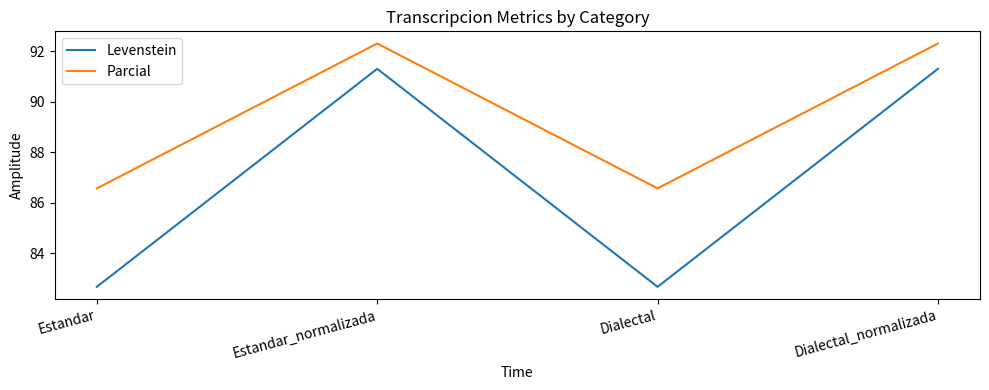

List the series in order of their overall mean, highest first.

Parcial, Levenstein